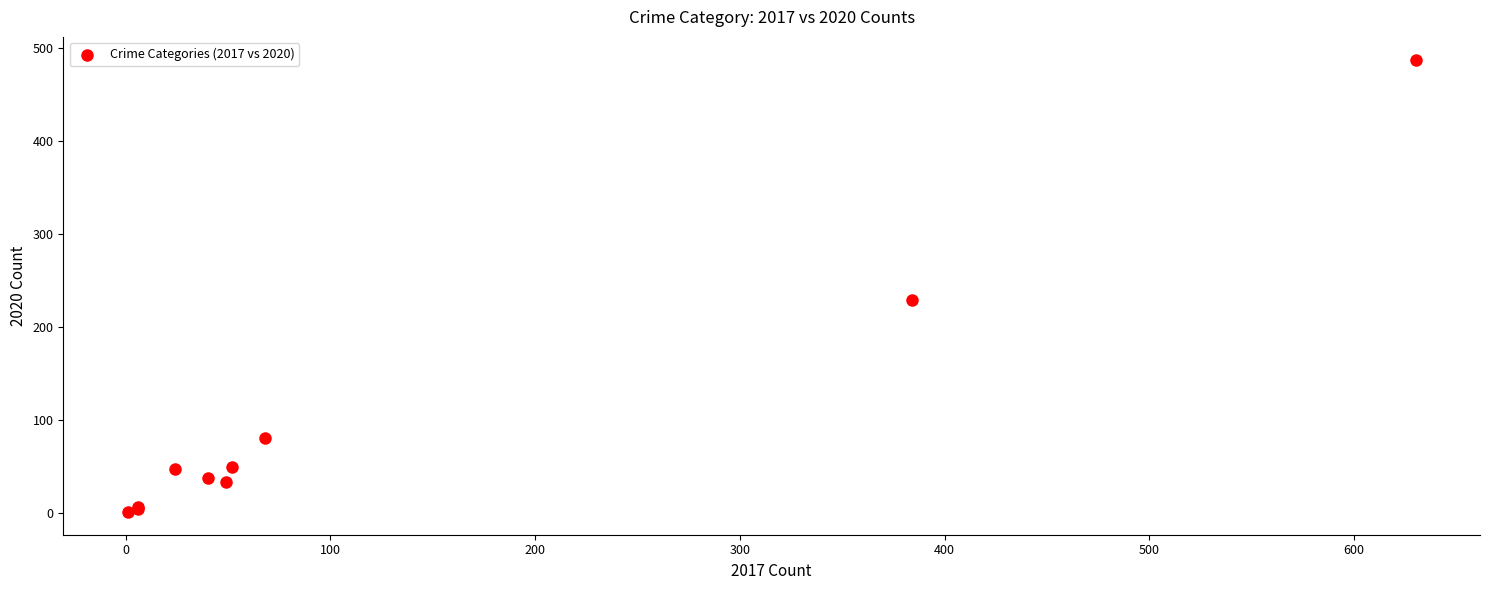

What Y value in the scatter plot is closest to 244?

229